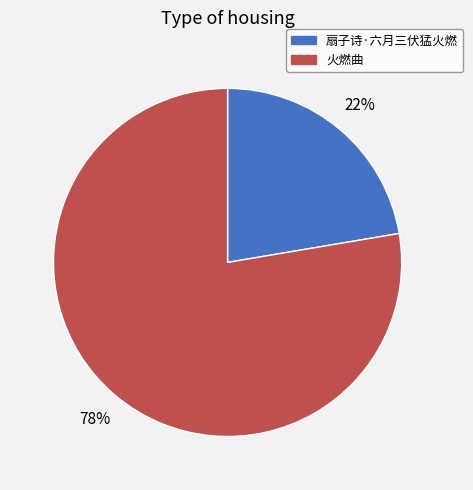

To the nearest percent, what is the combined percentage of 扇子诗·六月三伏猛火燃 and 火燃曲?

100%